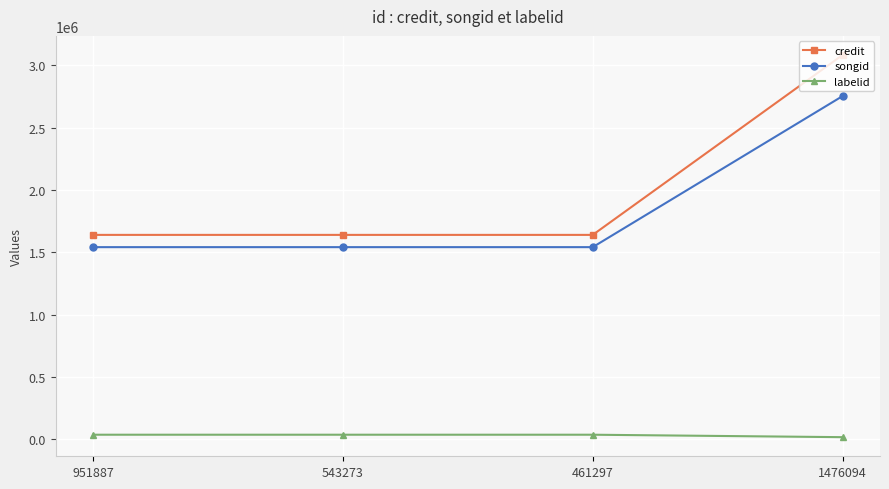

Does the chart display data point markers on the line(s)?

Yes